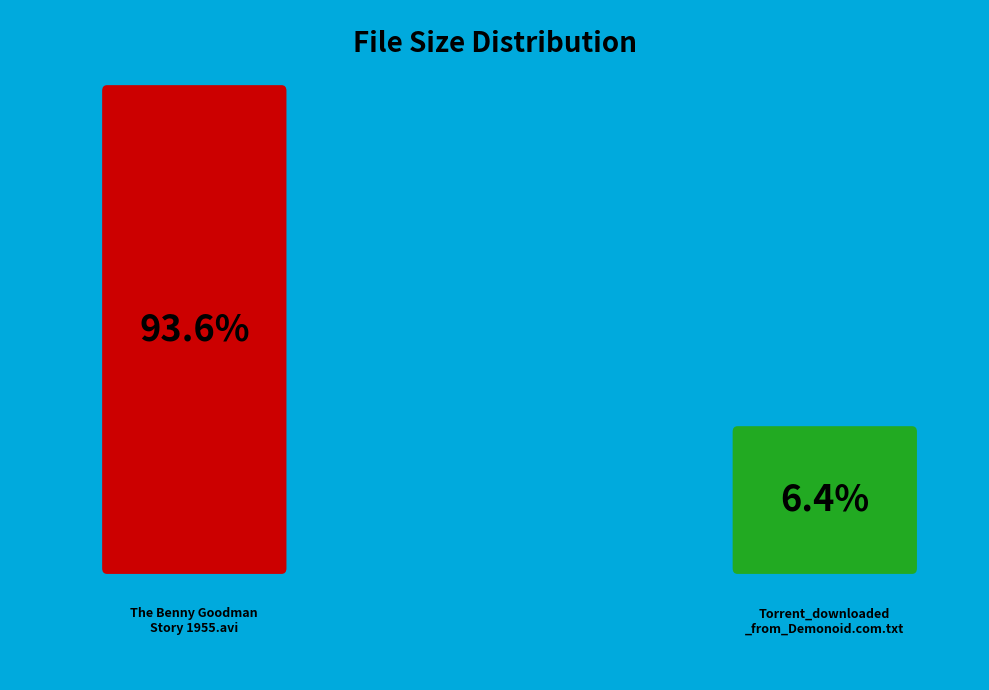

What is the total percentage of Torrent_downloaded_from_Demonoid.com.txt and The Benny Goodman Story 1955.avi?

100.0%